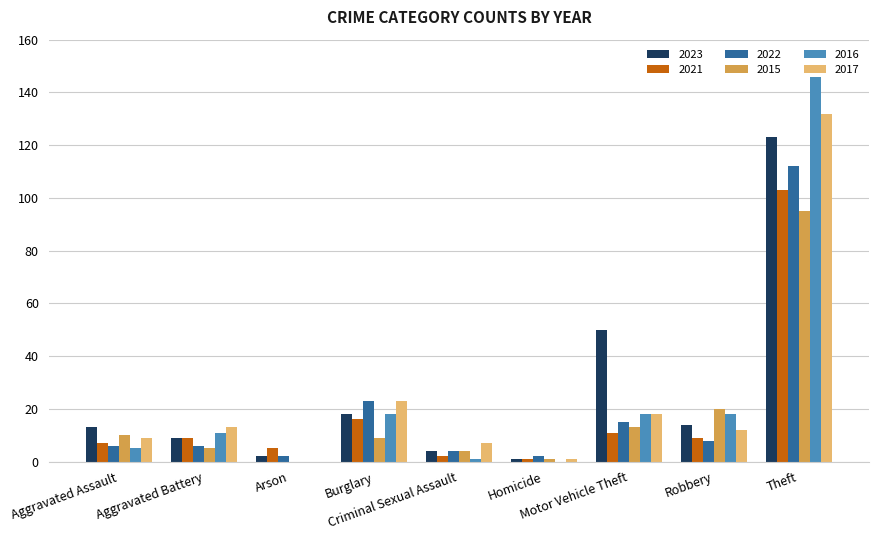

At which category is the sum across all series the highest?

Theft